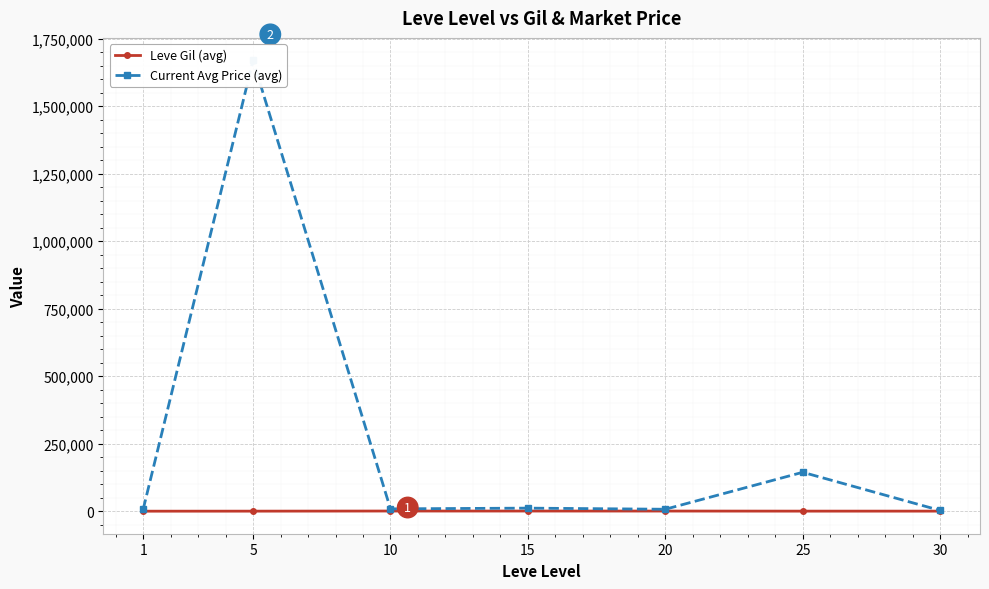

Which series has the widest spread of values?

Current Avg Price (avg)